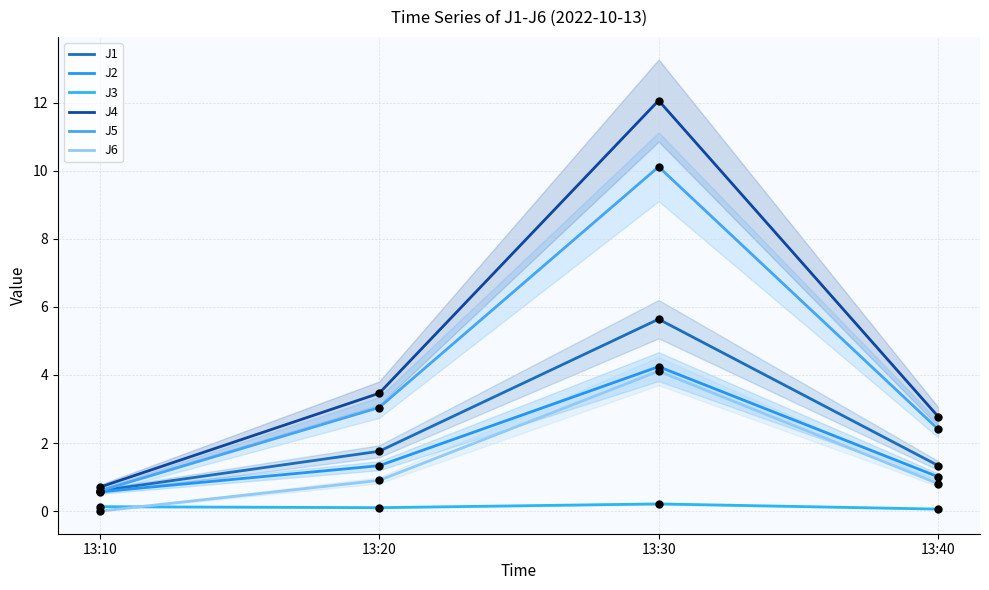

Which series has the largest total across all categories?

J4